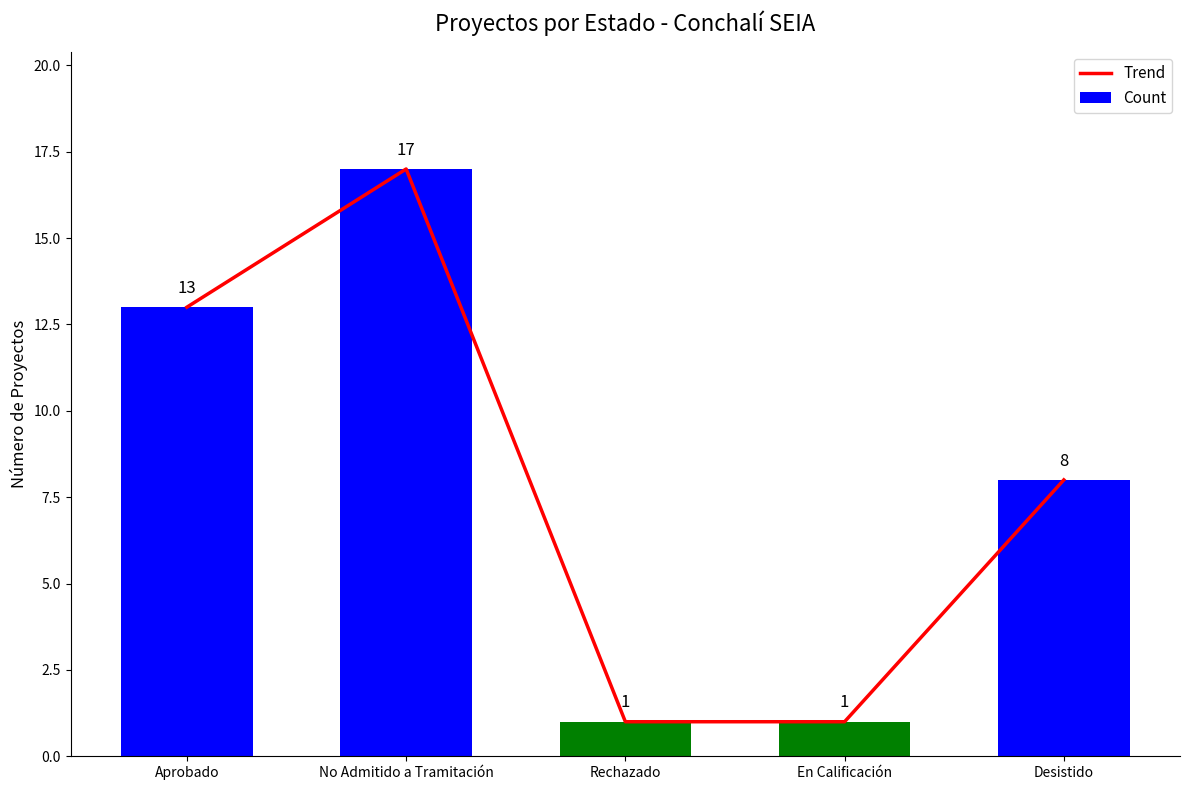

Reading left to right, transcribe all the data shown in this chart.

Trend: 13	17	1	1	8
Count: 13	17	1	1	8